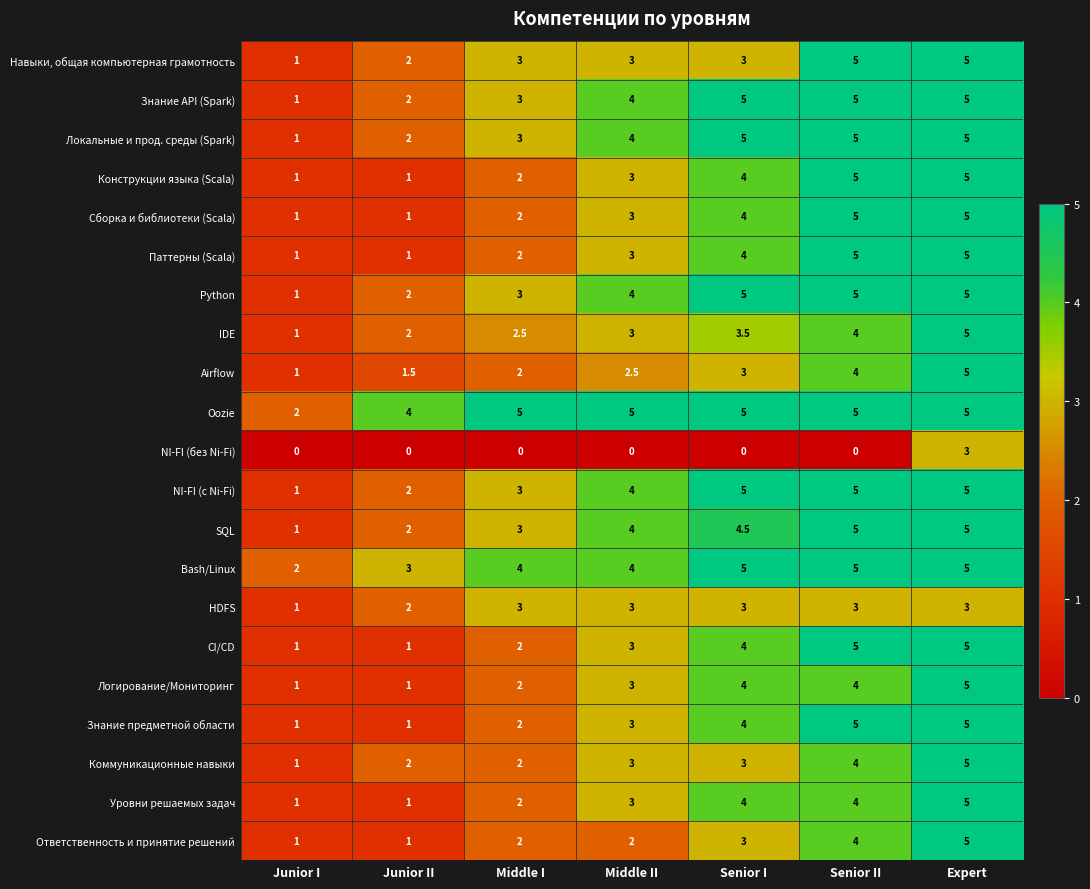

What is the total value across all series at Senior I?

81.0